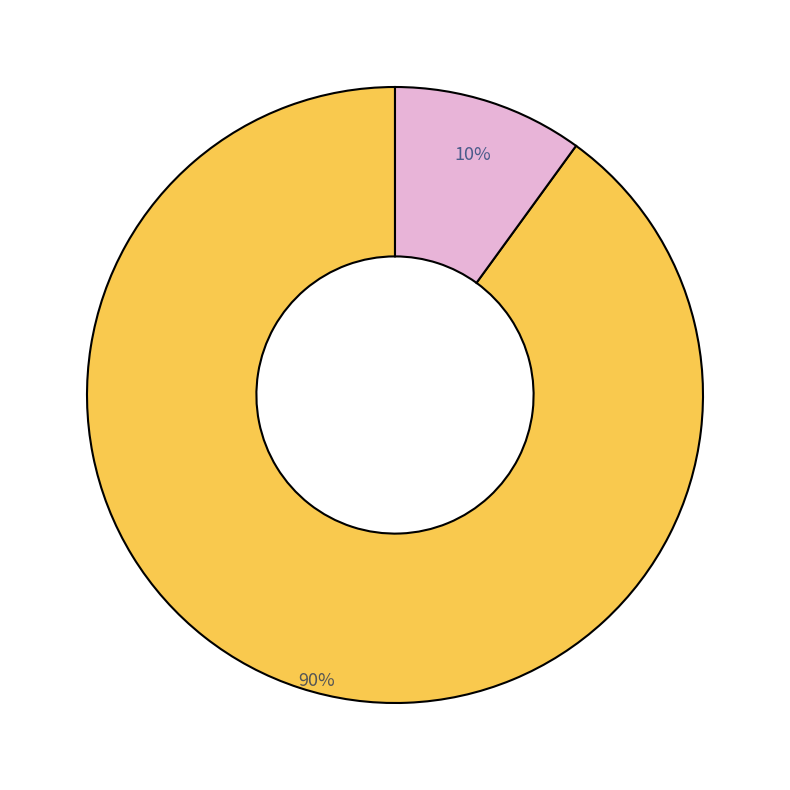

Is there any slice that represents more than half of the pie?

Yes